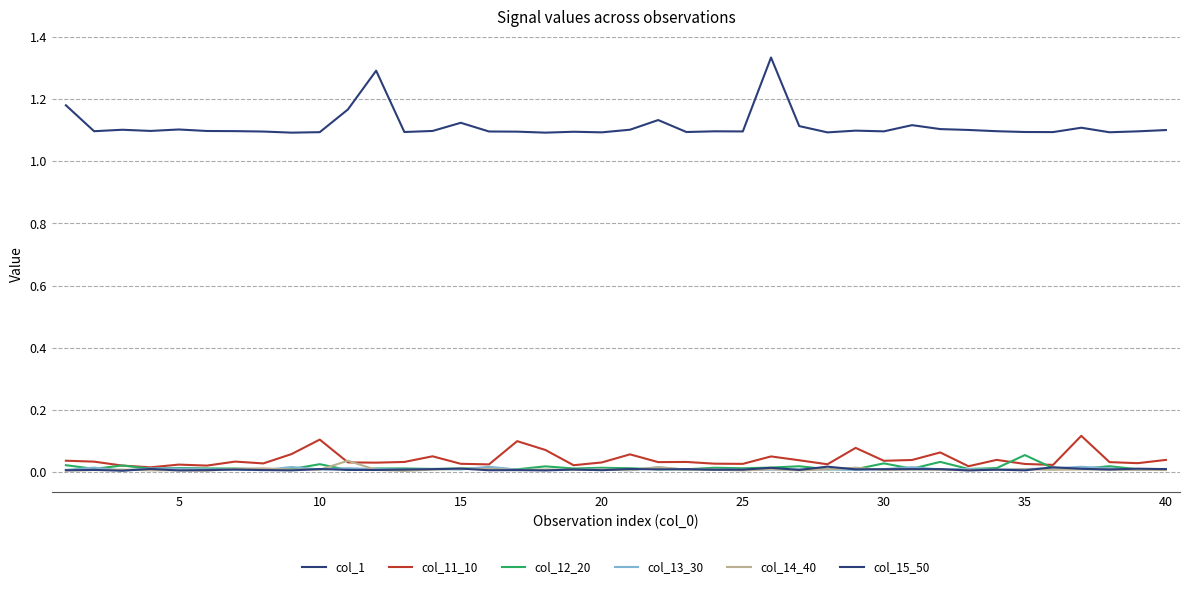

True or false: col_14_40 and col_1 intersect in this chart.

False